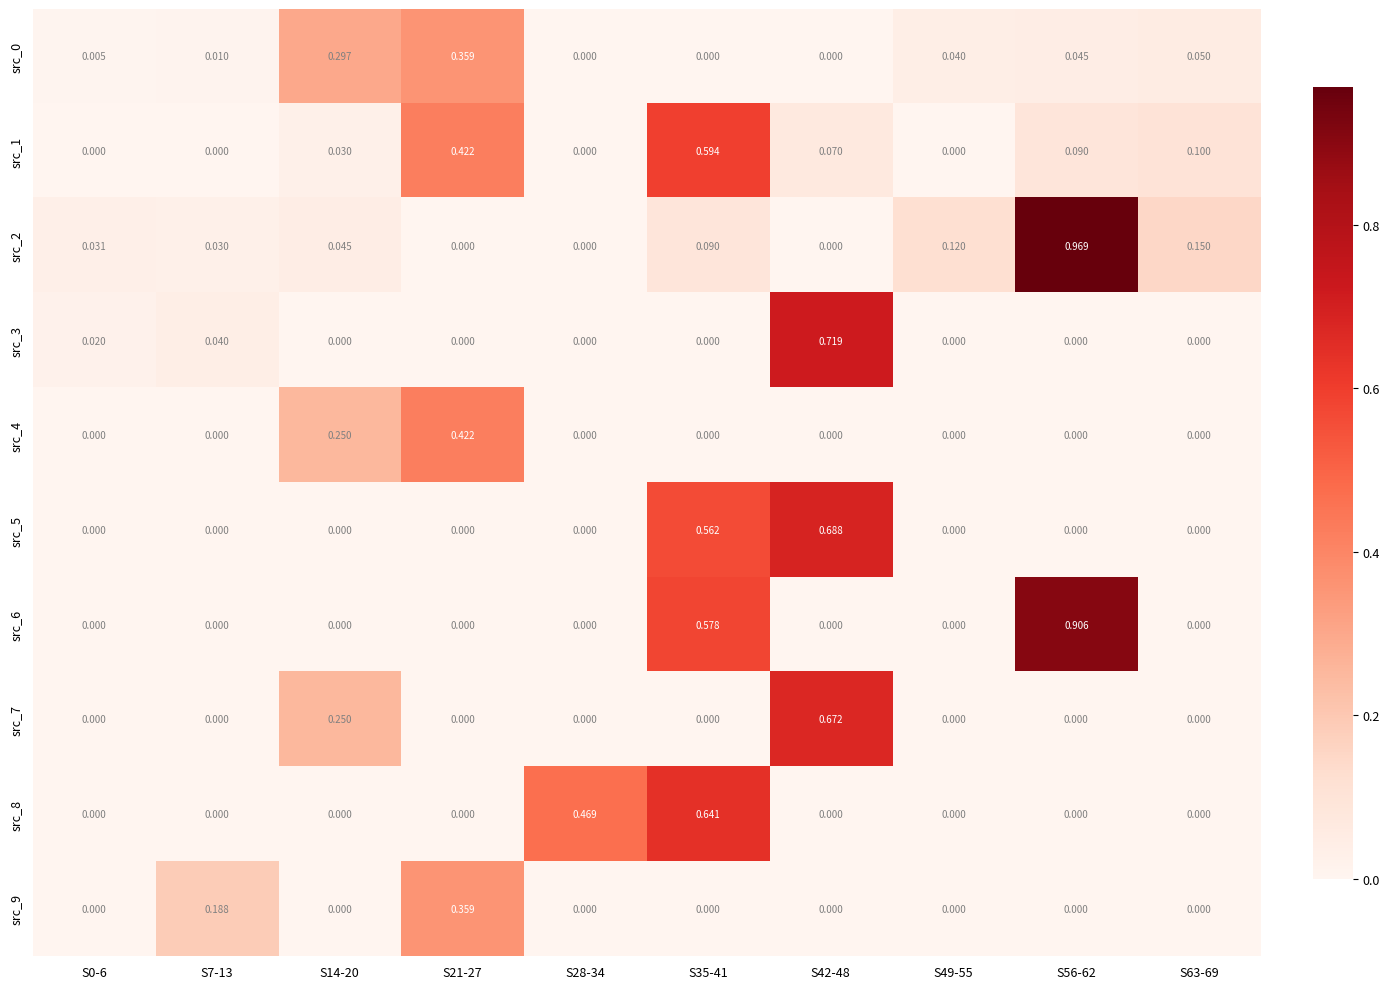

At which category does the chart reach its peak across all series?

S56-62